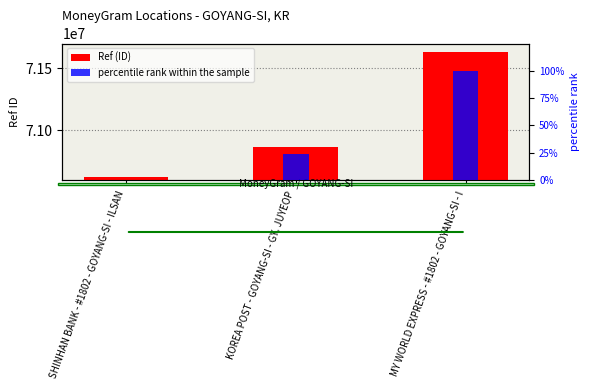

Reading left to right, transcribe all the data shown in this chart.

Ref (ID): 70624270.0	70865806.0	71632960.0
percentile rank within the sample: 0.0	23.9	100.0